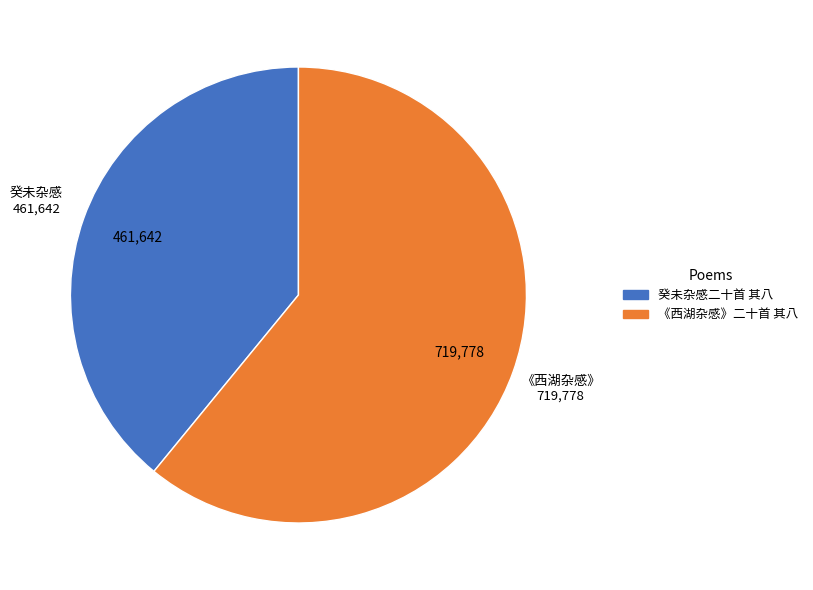

Which category has the biggest portion of the pie?

《西湖杂感》二十首 其八